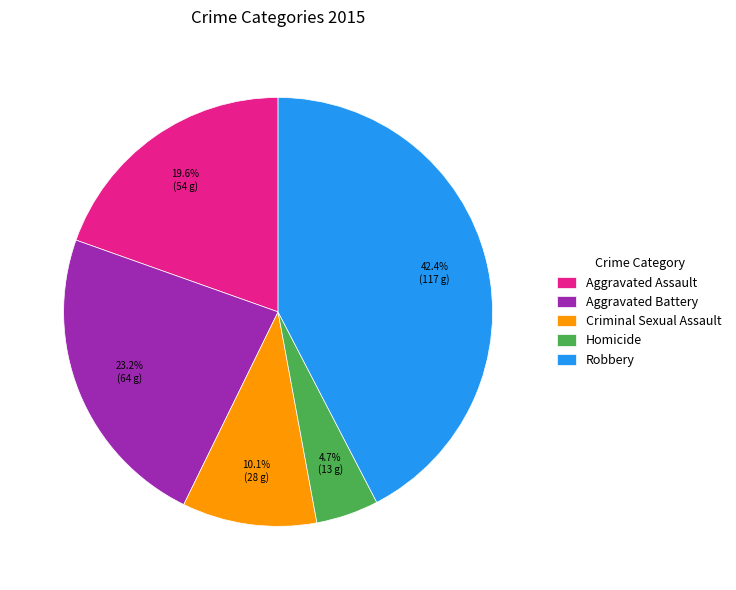

To the nearest percent, what portion does Robbery represent?

42%